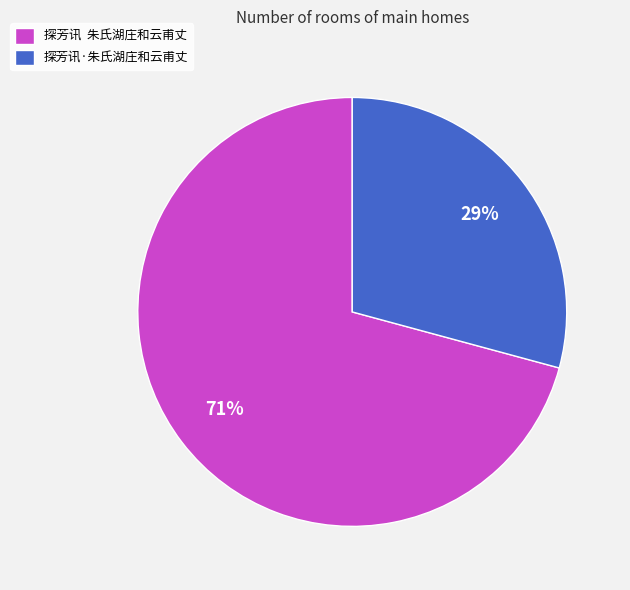

To the nearest percent, what is the average slice percentage?

50%